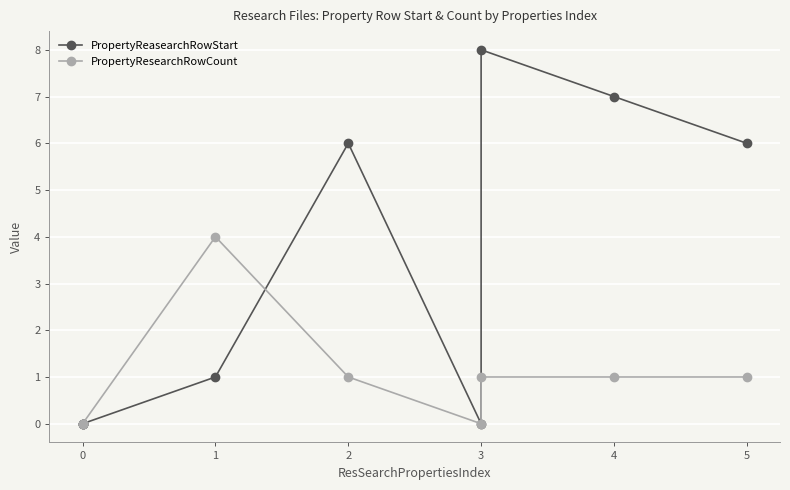

In PropertyReasearchRowStart, how many points are higher than both neighbors (excluding endpoints)?

2